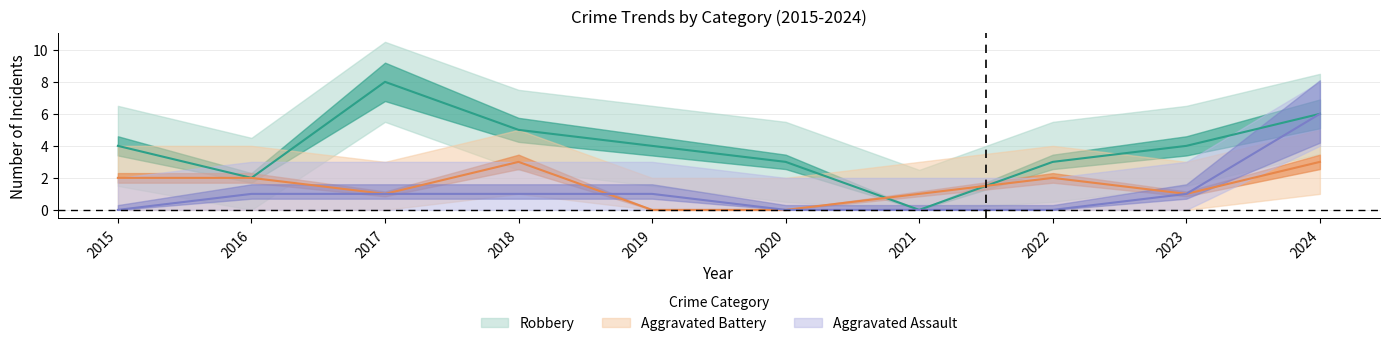

What is the difference between the Aggravated Battery values at 2018 and 2017?

2